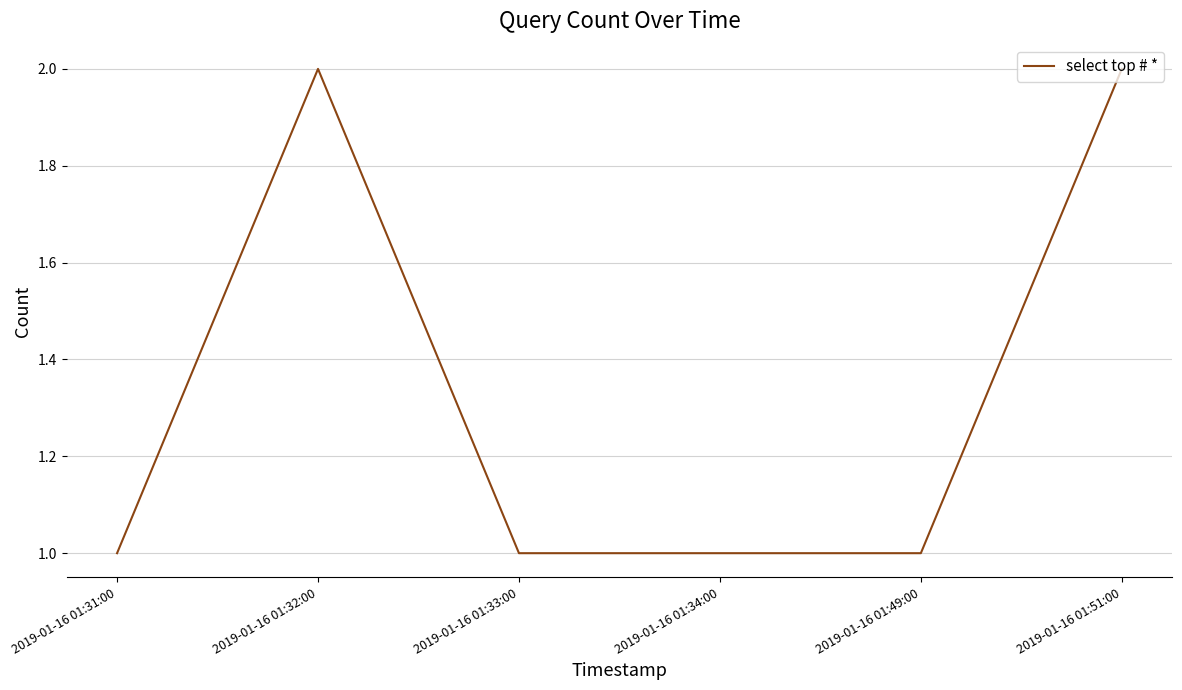

Is it true that the value at 2019-01-16 01:51:00 is 1?

False